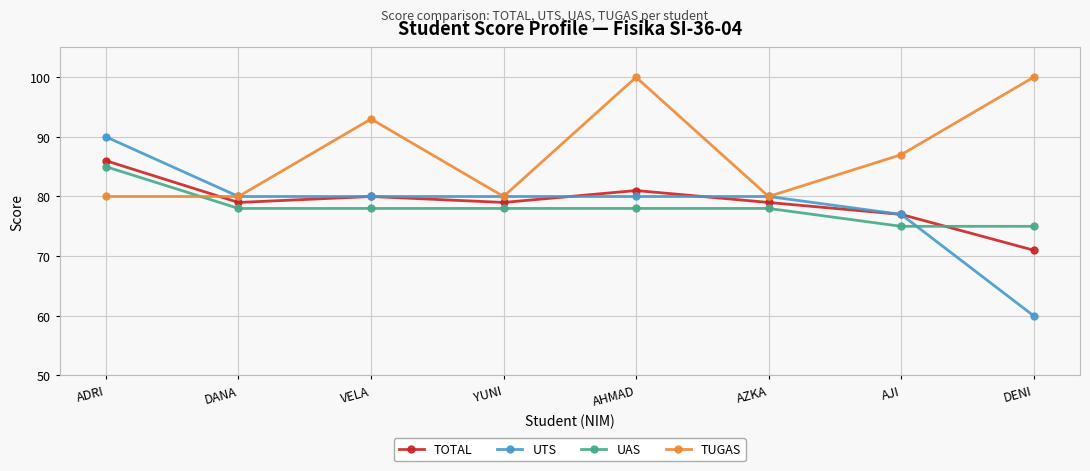

What is the maximum value shown in the chart?

100